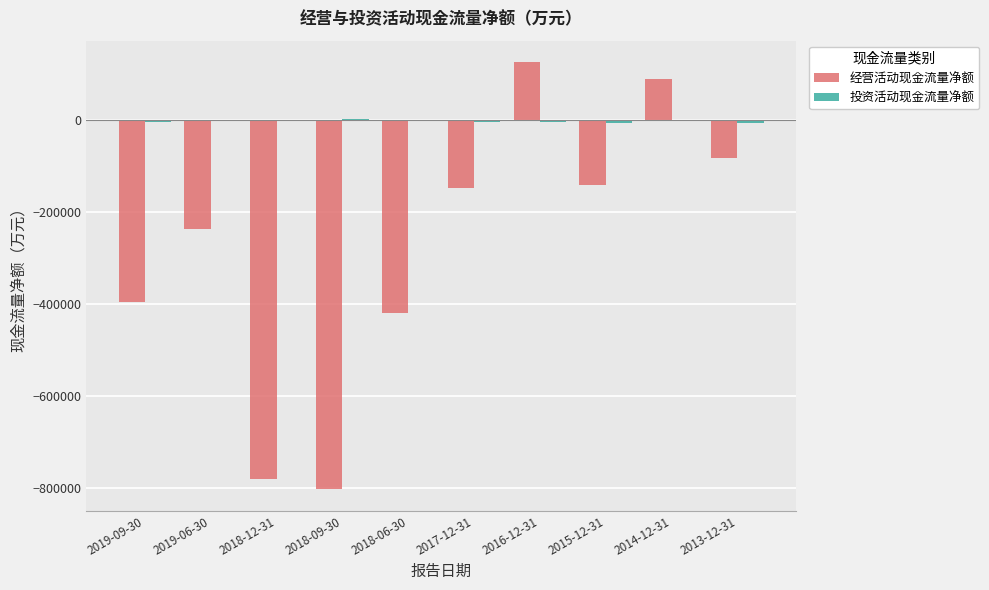

Which category has the highest value across all series?

2016-12-31